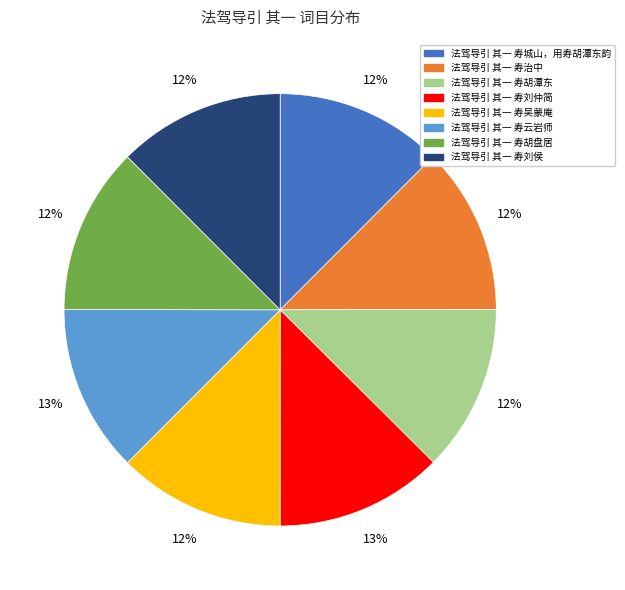

How many slices are in this pie chart?

8